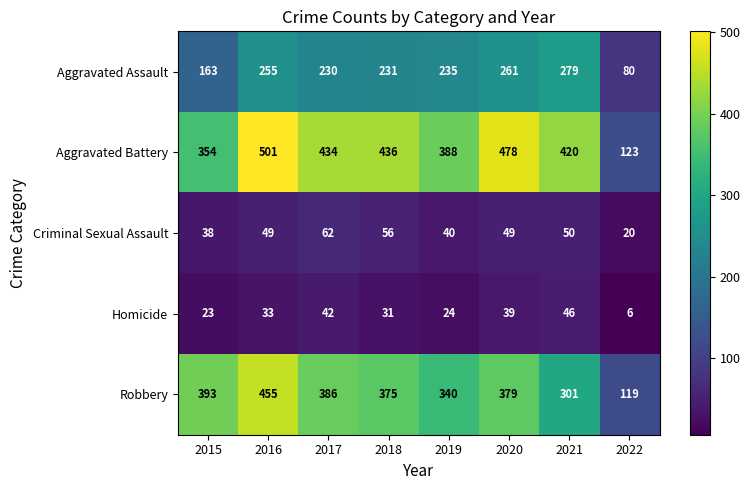

At which label is Criminal Sexual Assault closest to 41?

2019